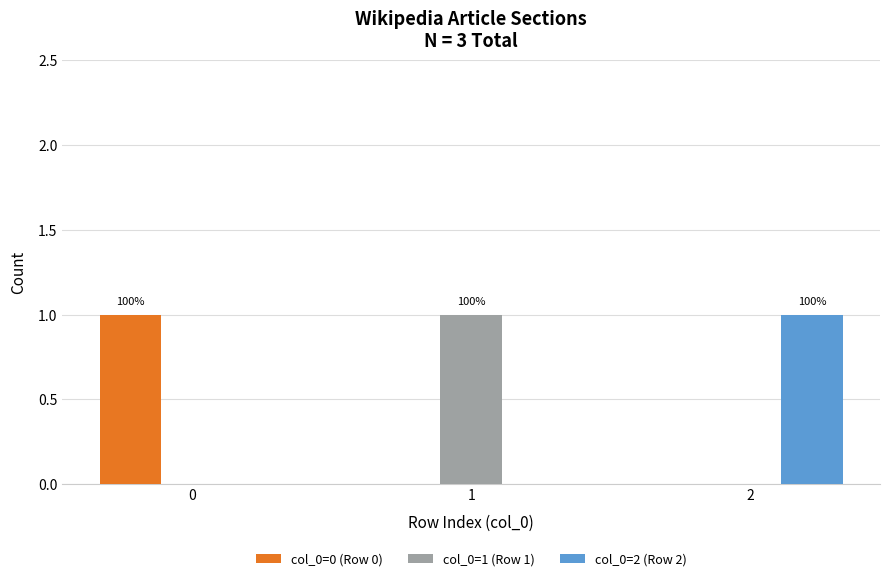

The col_0=0 (Row 0) series shows 0 at 1. True or false?

True